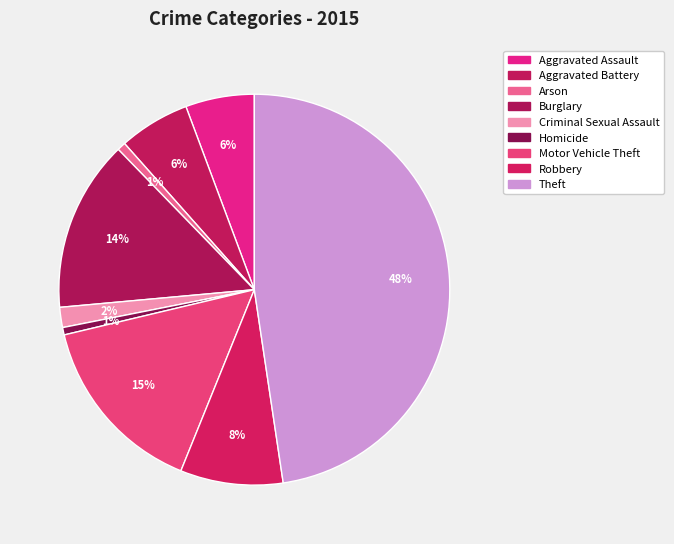

True or false: Aggravated Battery accounts for 6% of the total.

True